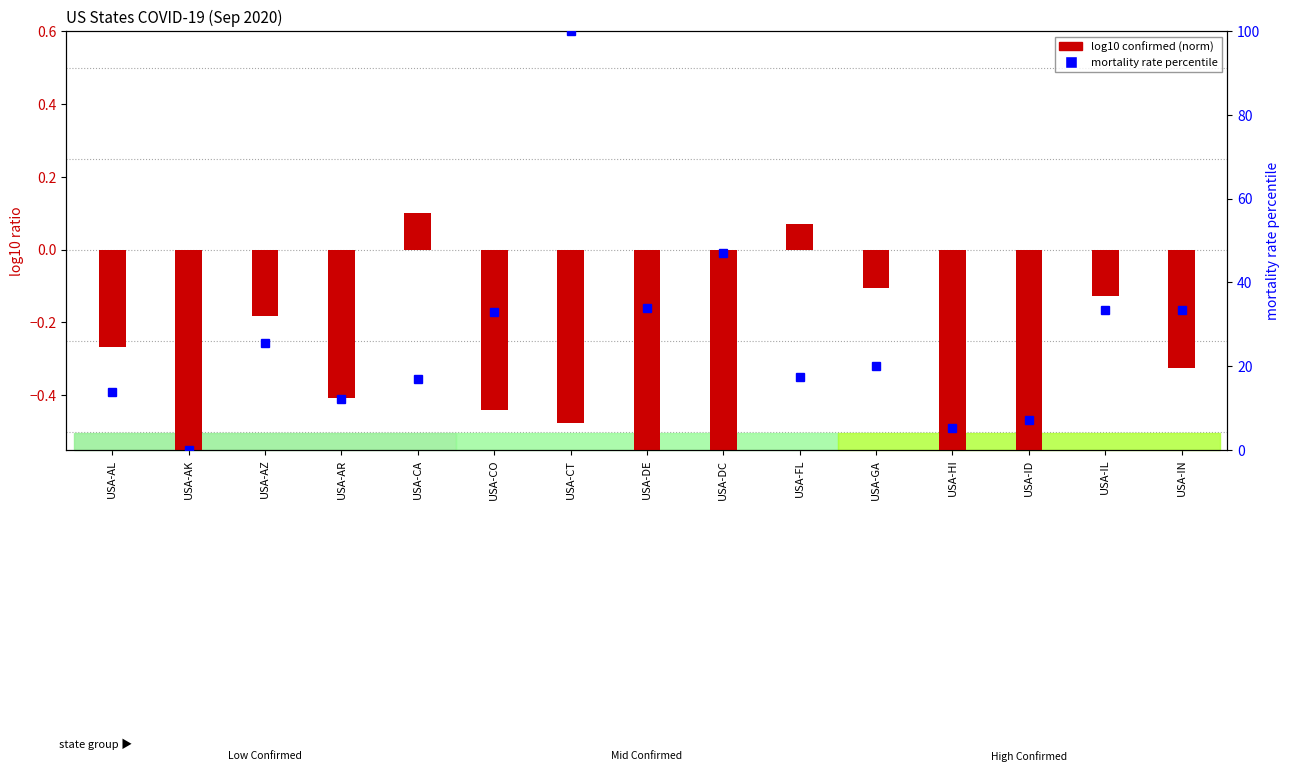

At which label does log10 confirmed (norm) reach its minimum?

USA-AK